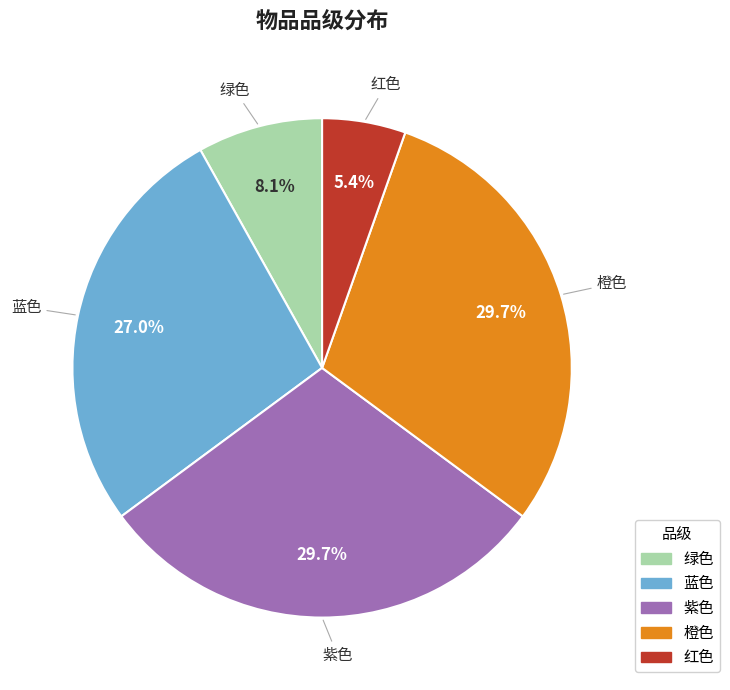

How much of the chart is everything except 绿色?

91.9%